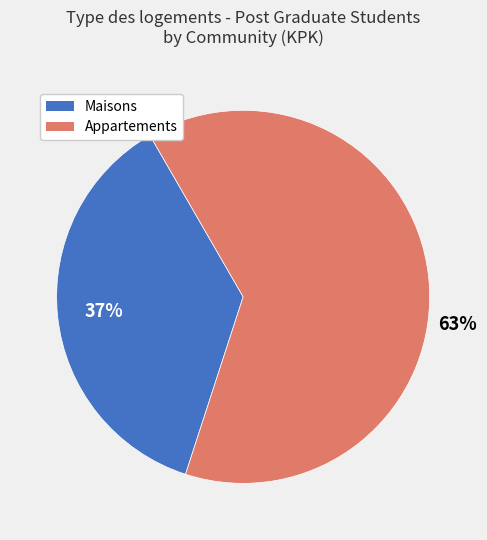

The Maisons slice represents 51% of the pie. True or false?

False